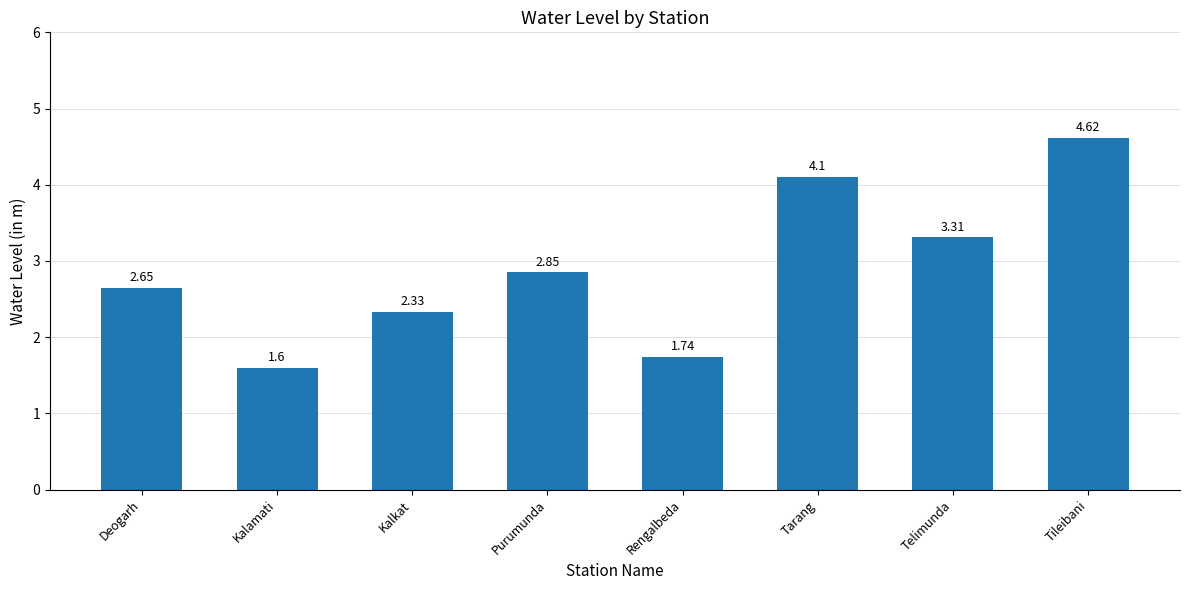

How many data points does each series have?

8